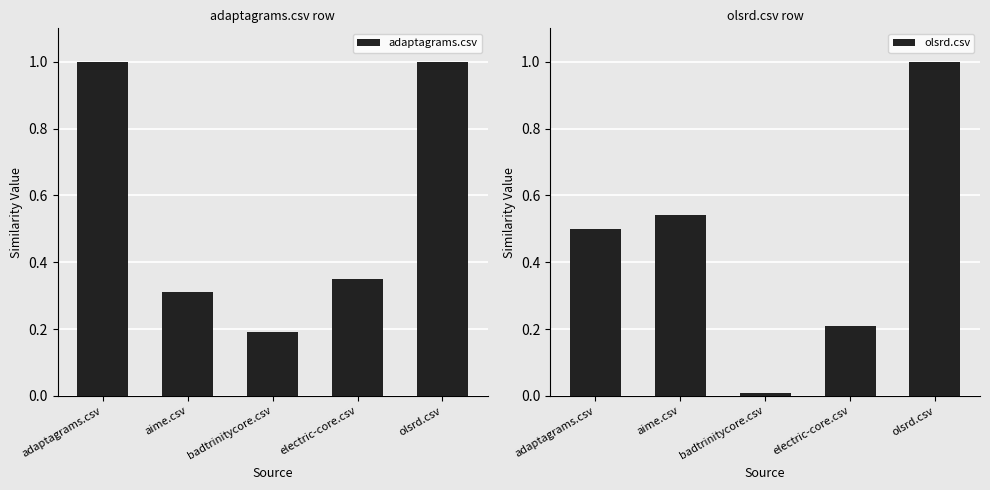

Rank the series by their average value, from highest to lowest.

adaptagrams.csv, olsrd.csv